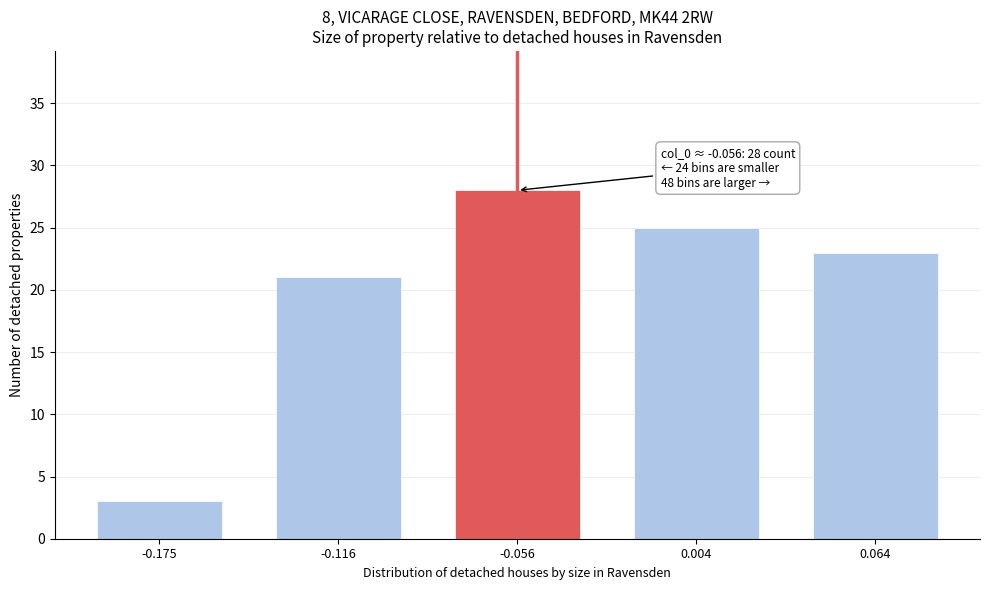

Reading left to right, extract all data points from this chart.

-0.175=3	-0.116=21	-0.056=28	0.004=25	0.064=23